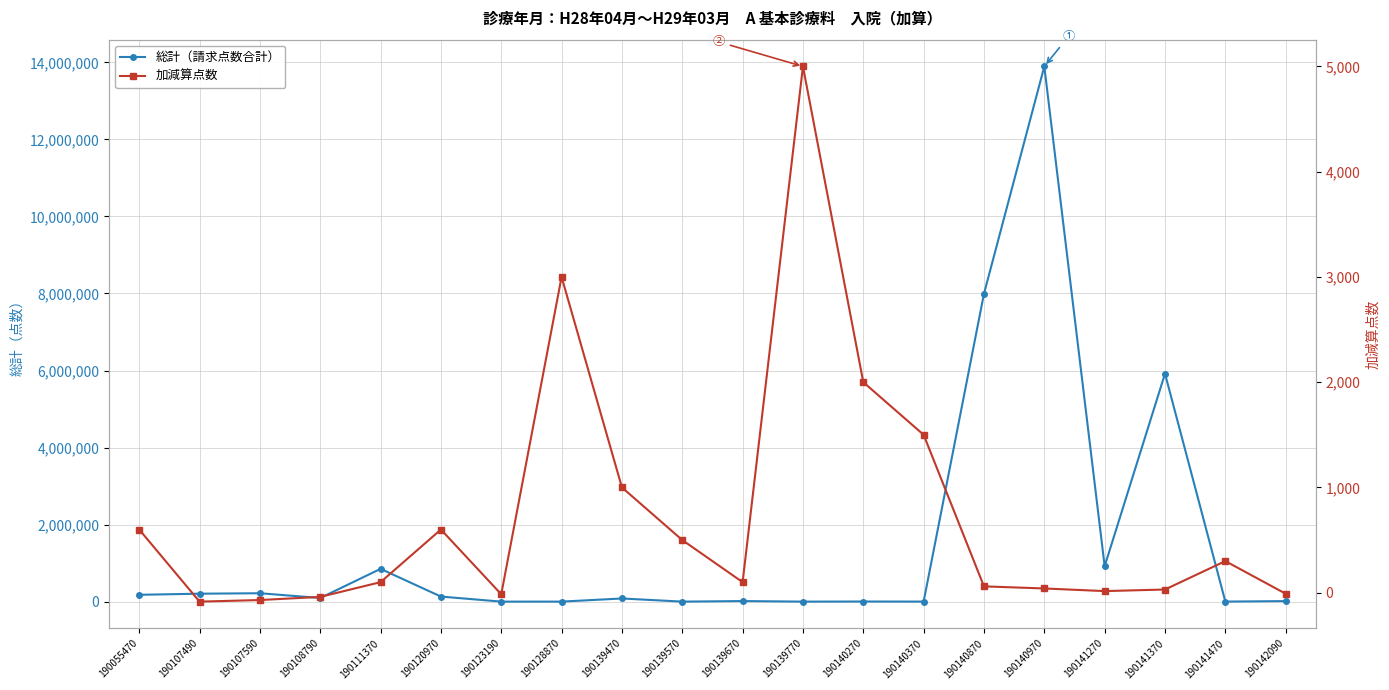

Is this an area chart (filled region under the line)?

No